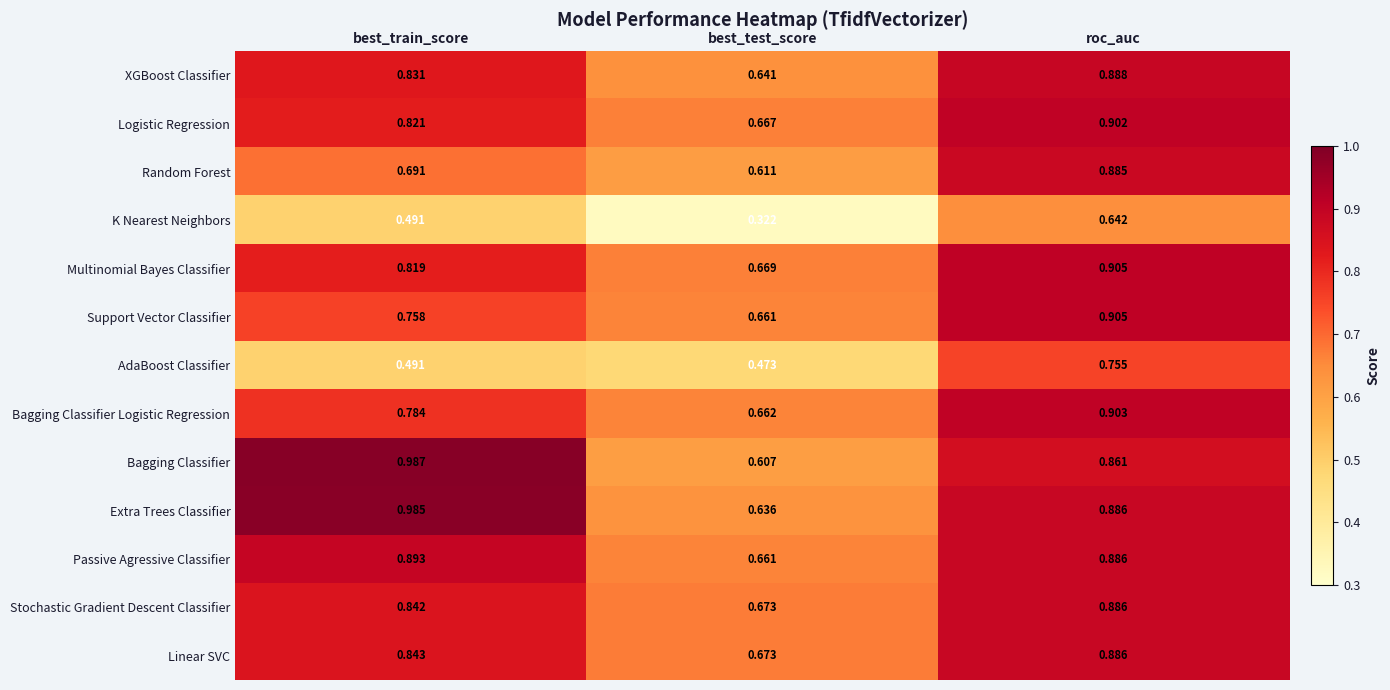

Where is Extra Trees Classifier nearest to the value 0?

best_test_score